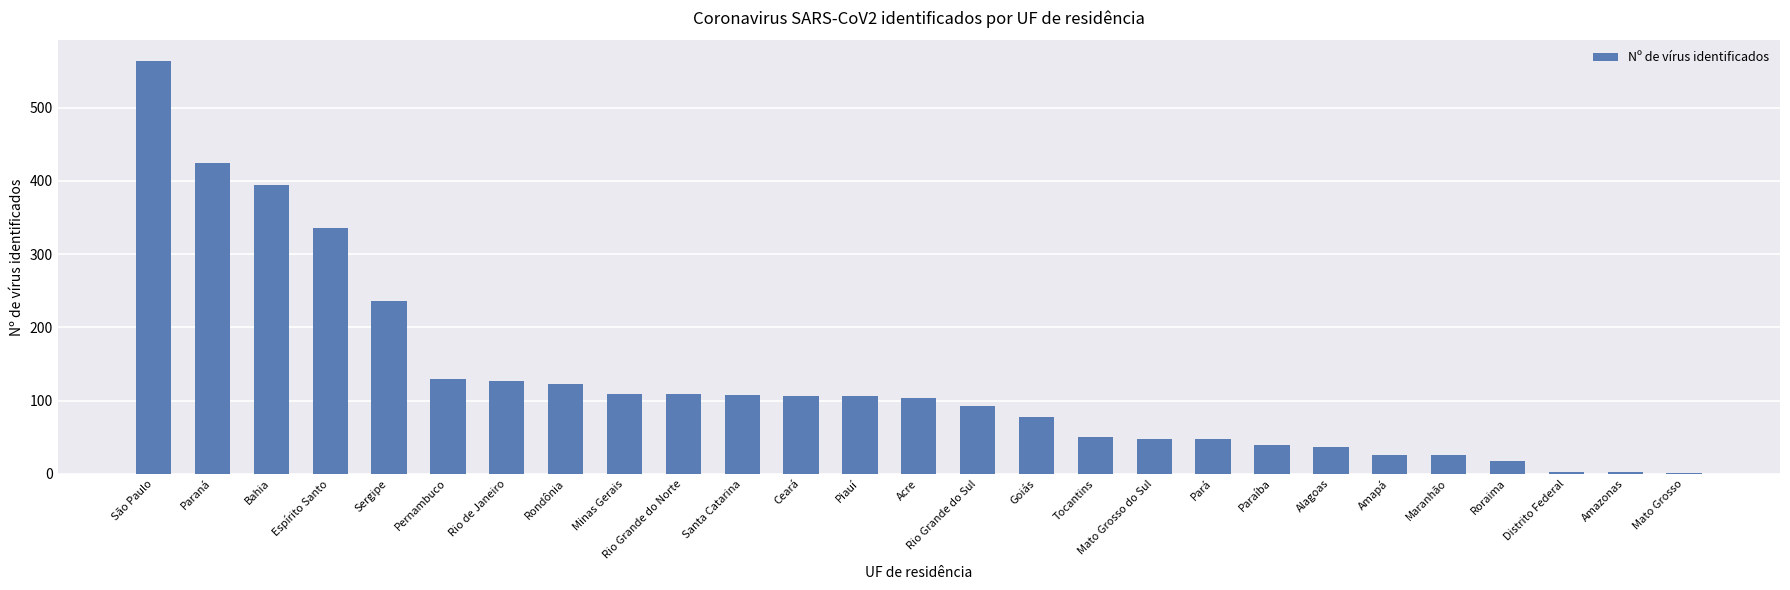

True or false: the data shows 106 at Ceará.

True